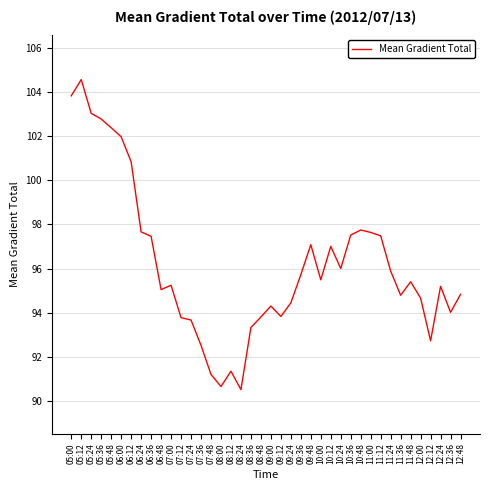

Which label corresponds to the largest value in the chart?

05:12